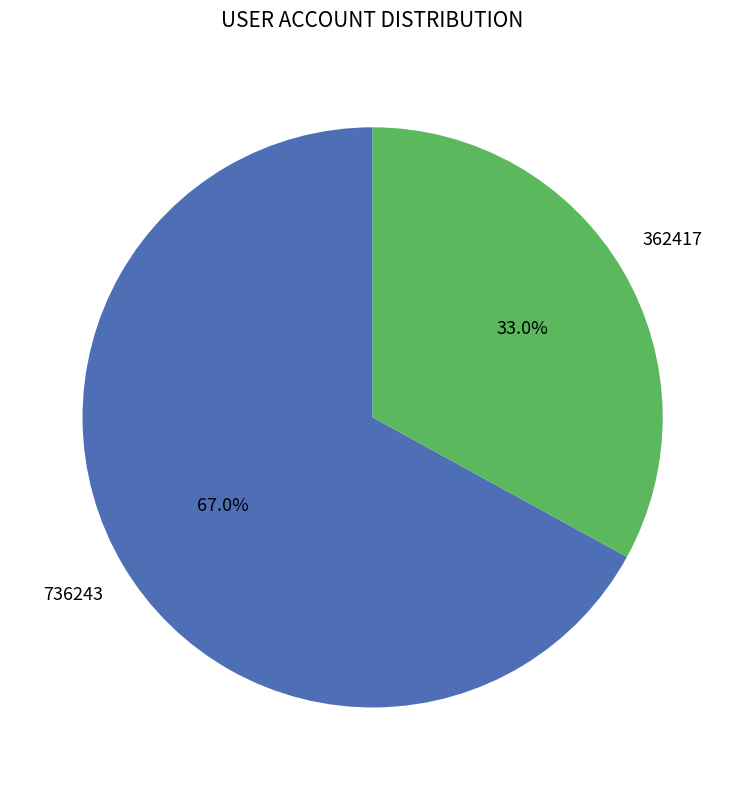

To the nearest percent, what portion does 362417 represent?

33%